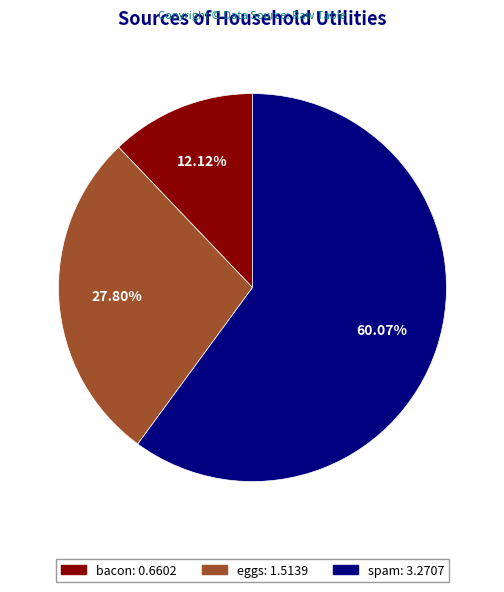

Which has a higher value, eggs or spam?

spam